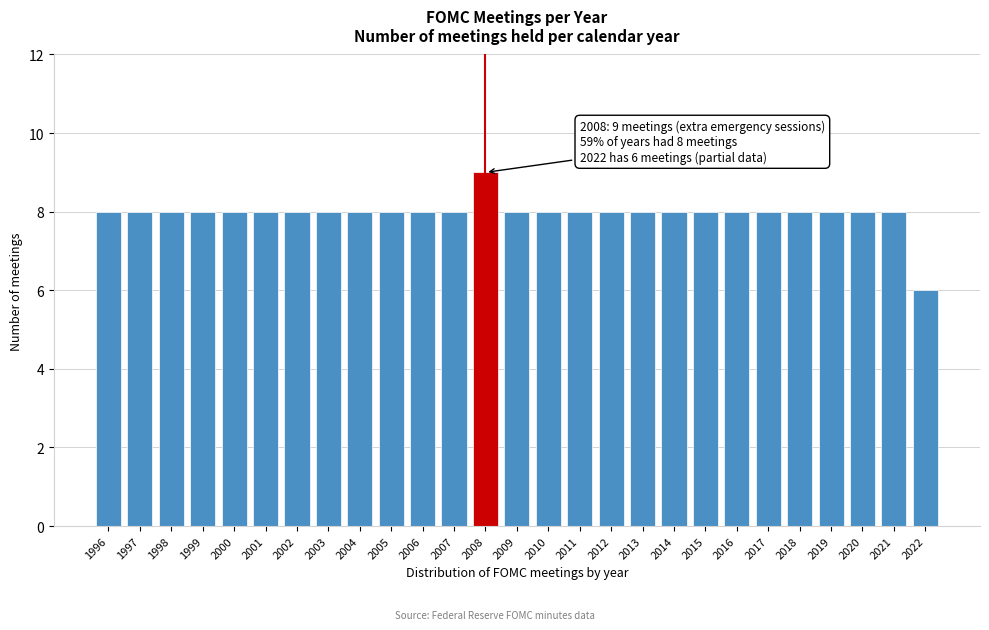

Reading left to right, what are all the values shown in this chart?

8	8	8	8	8	8	8	8	8	8	8	8	9	8	8	8	8	8	8	8	8	8	8	8	8	8	6